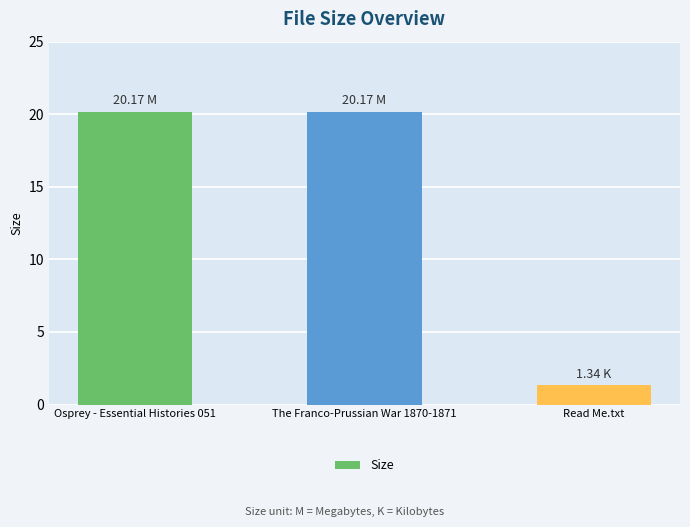

Reading left to right, list all the values displayed in this chart.

20.2	20.2	1.3